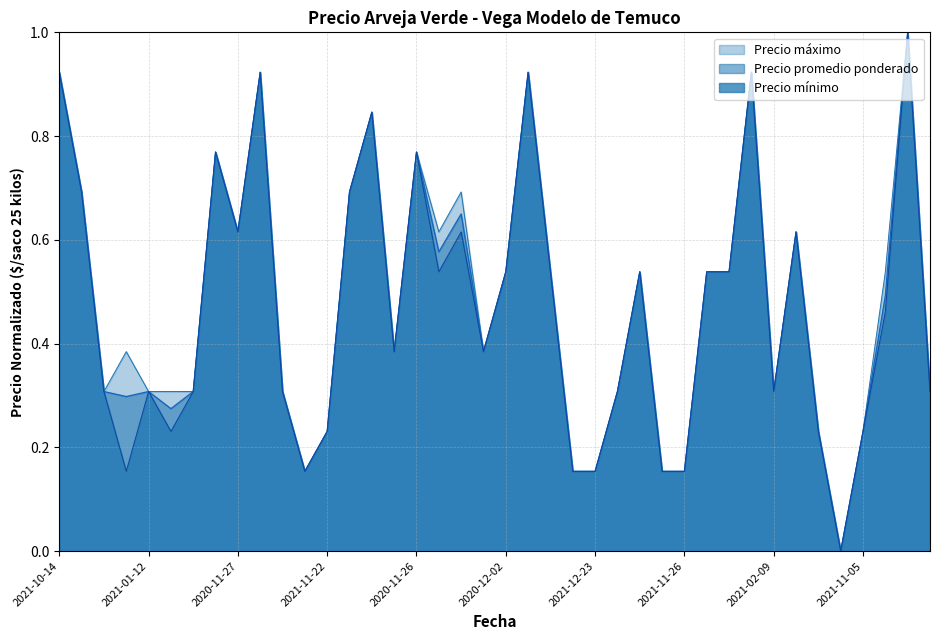

Which category has the highest value in the Precio minimo series?

2022-01-20